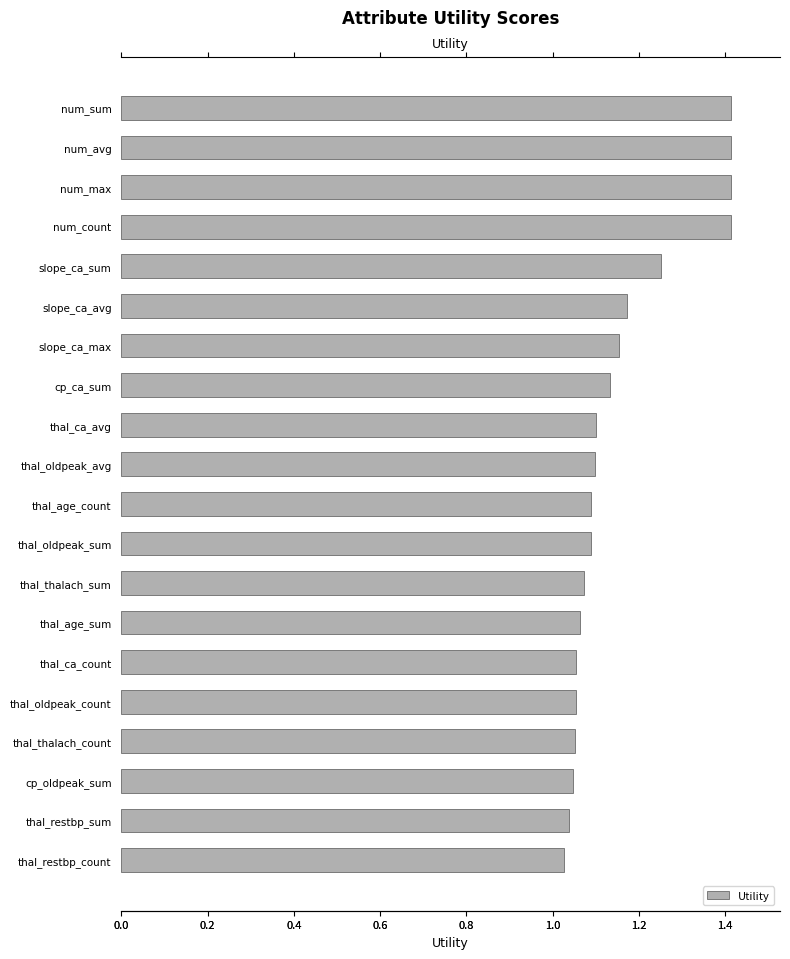

What is the change in value from slope_ca_max to thal_thalach_count?

-0.1